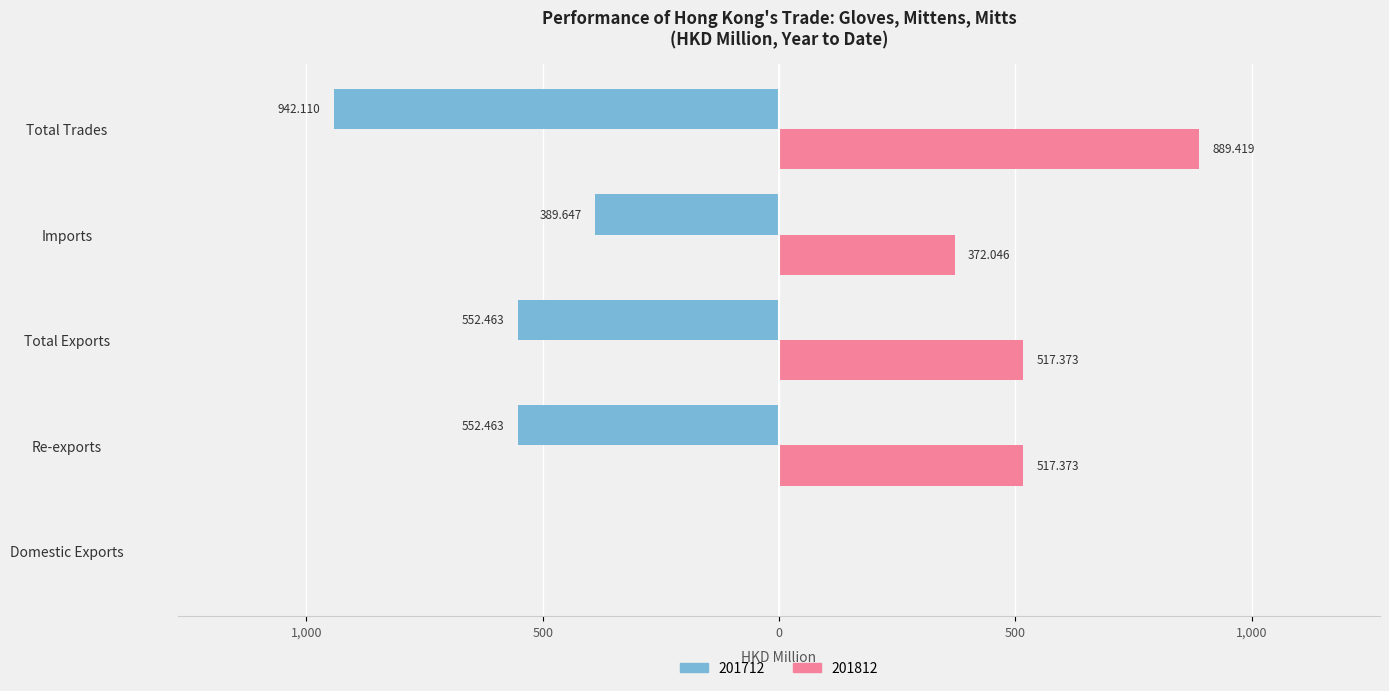

What are all the series names shown in the legend?

201712, 201812